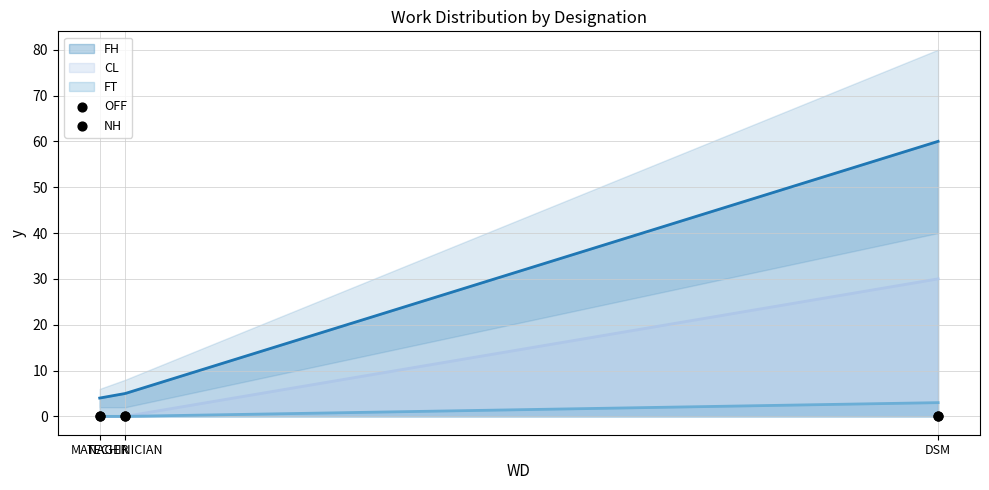

At how many categories does at least one series exceed 27?

1